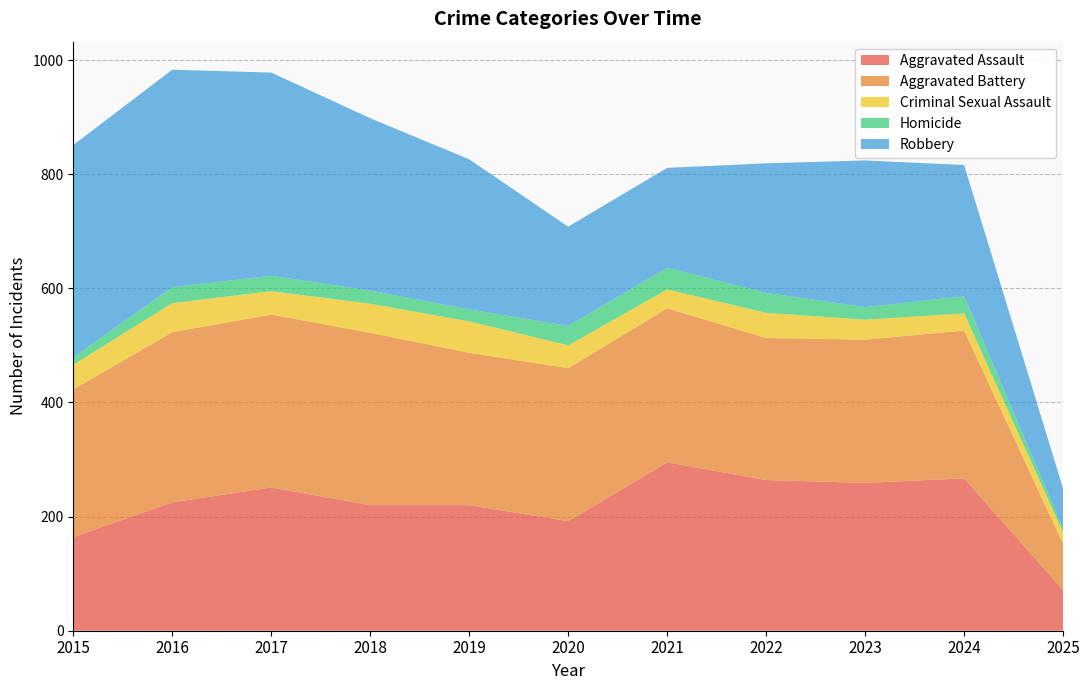

Reading left to right, list all the values displayed in this chart.

Aggravated Assault: 2015=164	2016=225	2017=251	2018=220	2019=220	2020=192	2021=295	2022=264	2023=259	2024=267	2025=71
Aggravated Battery: 2015=259	2016=298	2017=303	2018=302	2019=267	2020=268	2021=270	2022=249	2023=251	2024=259	2025=81
Criminal Sexual Assault: 2015=43	2016=51	2017=41	2018=51	2019=55	2020=40	2021=33	2022=44	2023=35	2024=30	2025=20
Homicide: 2015=13	2016=28	2017=27	2018=23	2019=21	2020=34	2021=38	2022=35	2023=22	2024=30	2025=7
Robbery: 2015=372	2016=381	2017=356	2018=302	2019=263	2020=174	2021=175	2022=227	2023=257	2024=230	2025=70